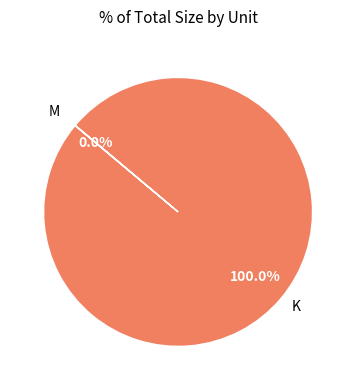

Is there any slice that represents more than half of the pie?

Yes